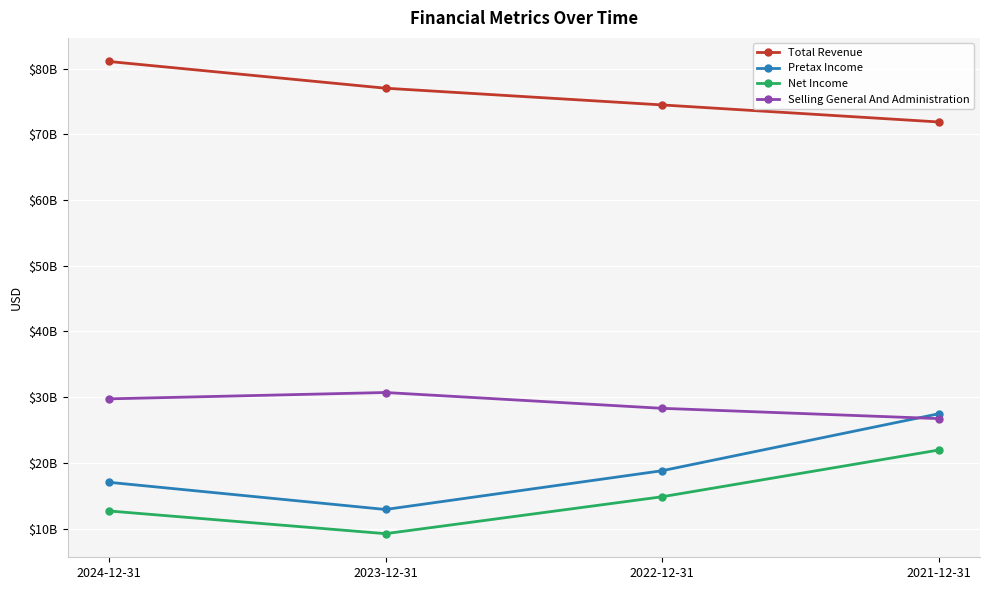

Where is Selling General And Administration nearest to the value 28726000000?

2022-12-31